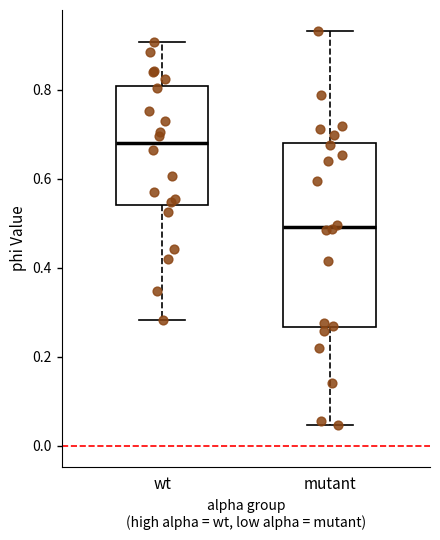

Which box has the lowest median line?

mutant